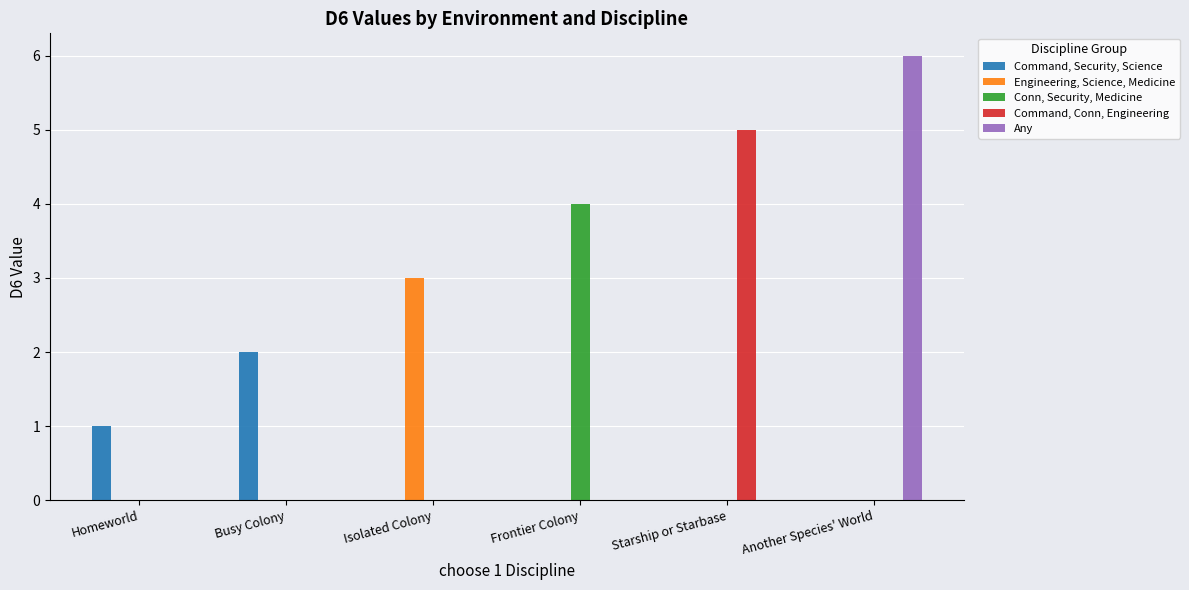

What is the label of the 2nd bar from the left?

Busy Colony